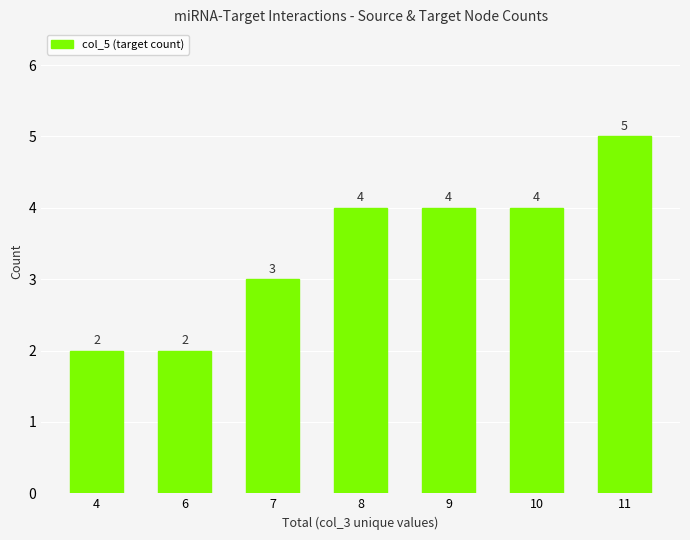

How many series are shown in this chart?

1